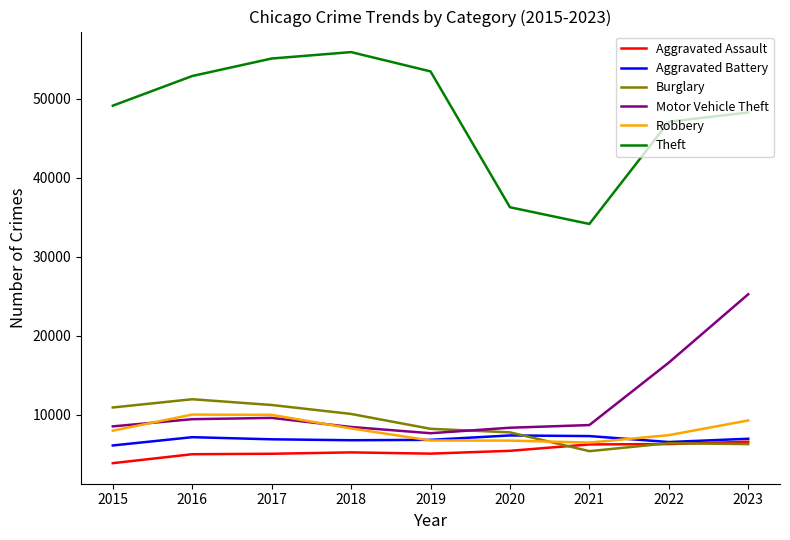

What is the difference between the Theft values at 2016 and 2017?

2212